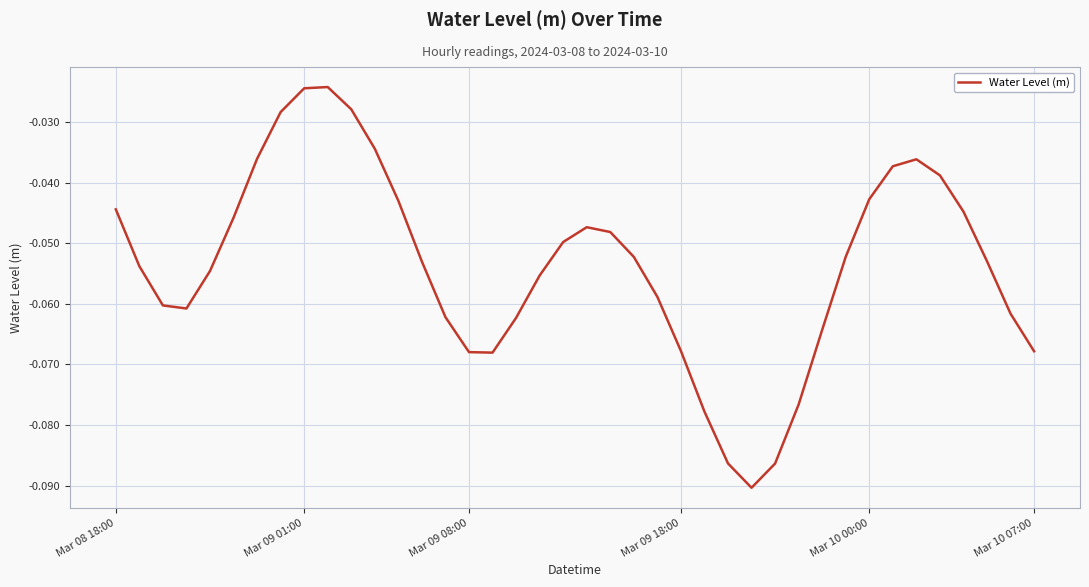

How many lines are shown in the chart?

1